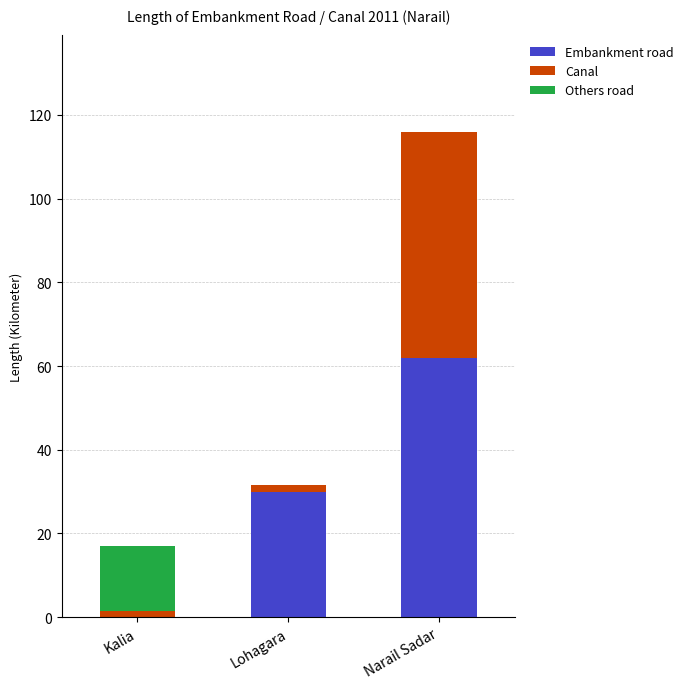

At which category is the sum across all series the highest?

Narail Sadar